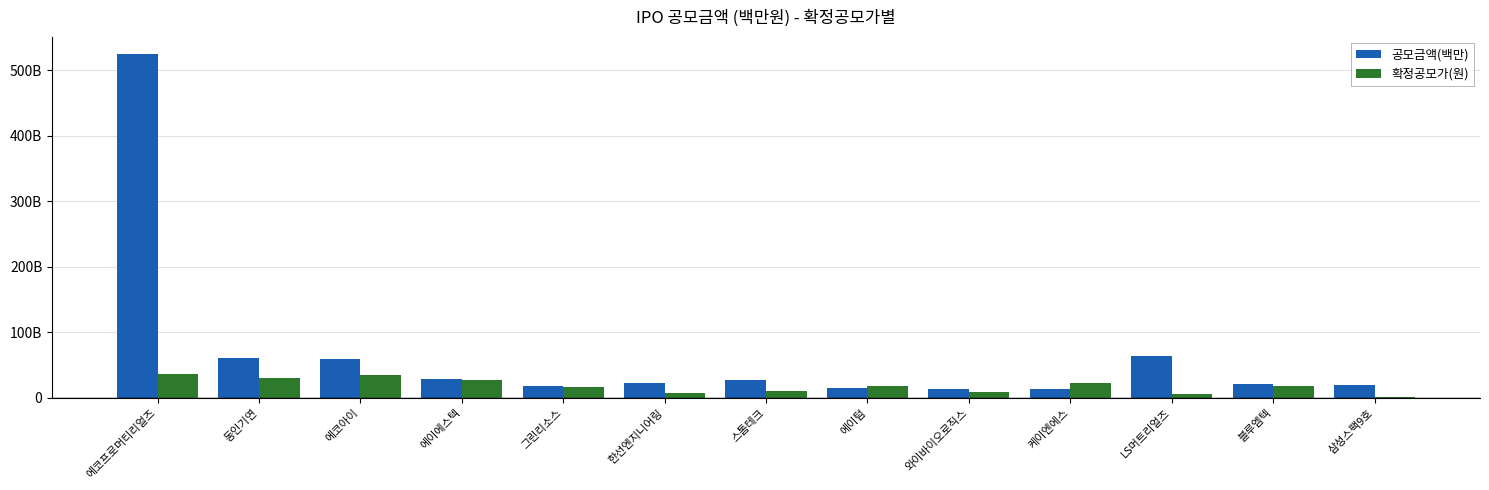

Is it true that 공모금액(백만) equals 13650 at 블루엠텍?

False